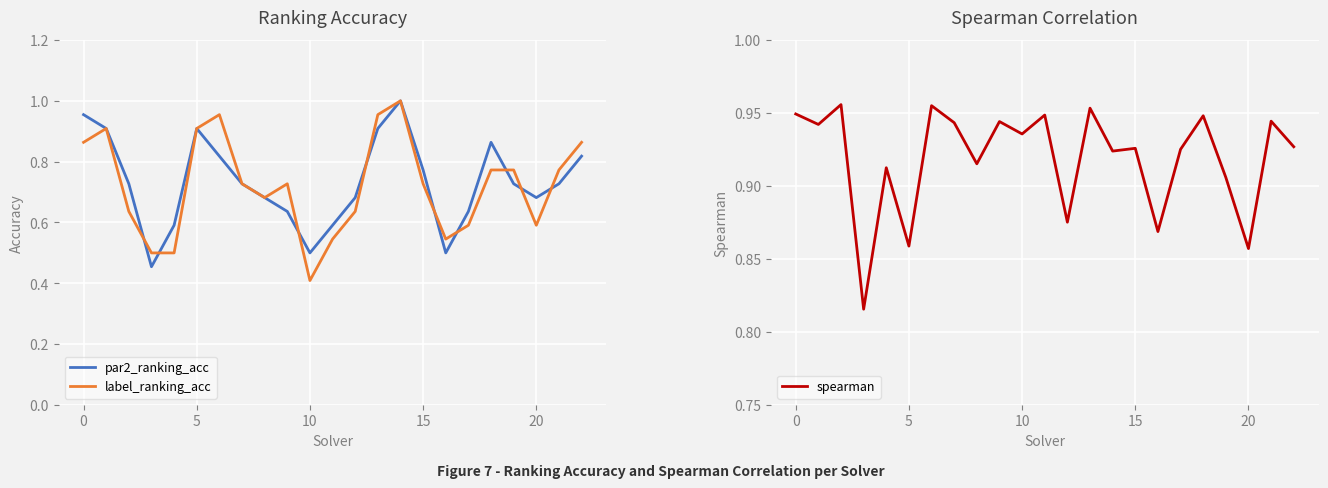

Which series has the largest range (max minus min)?

label_ranking_acc